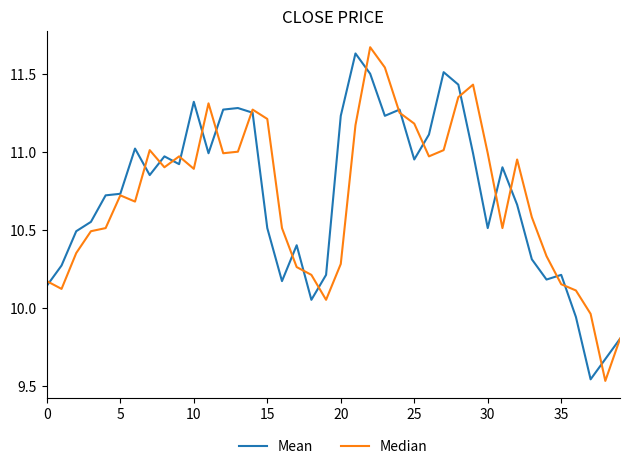

Which series has the widest spread of values?

Median